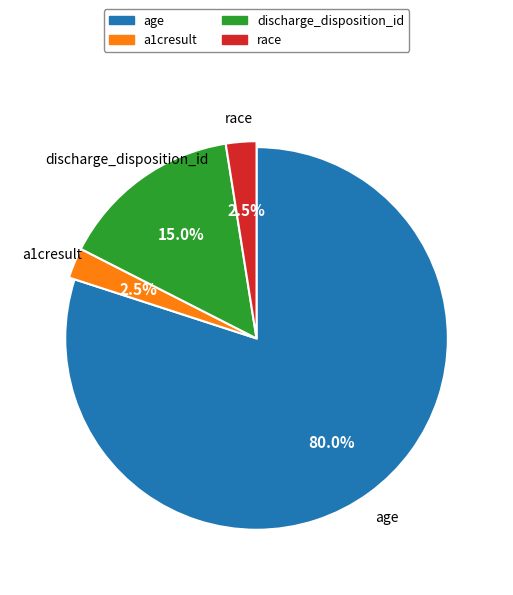

How many slices are in this pie chart?

4